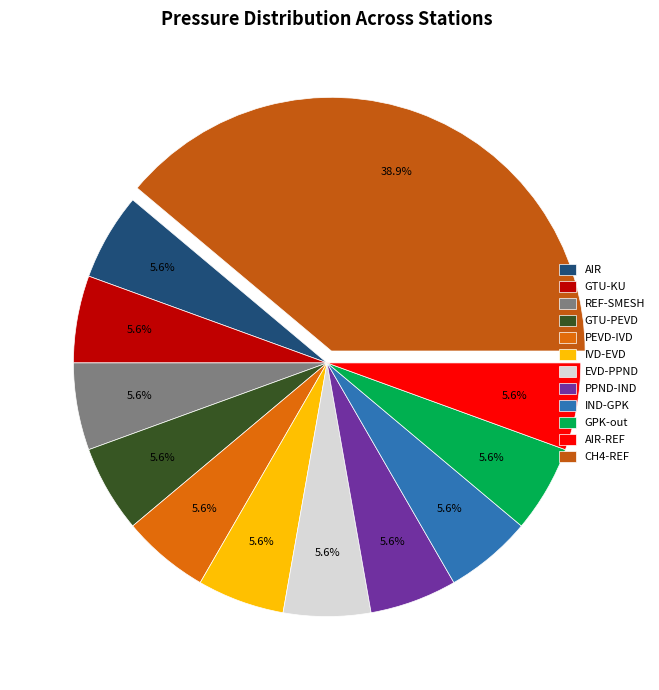

What is the smallest slice in the pie chart?

AIR